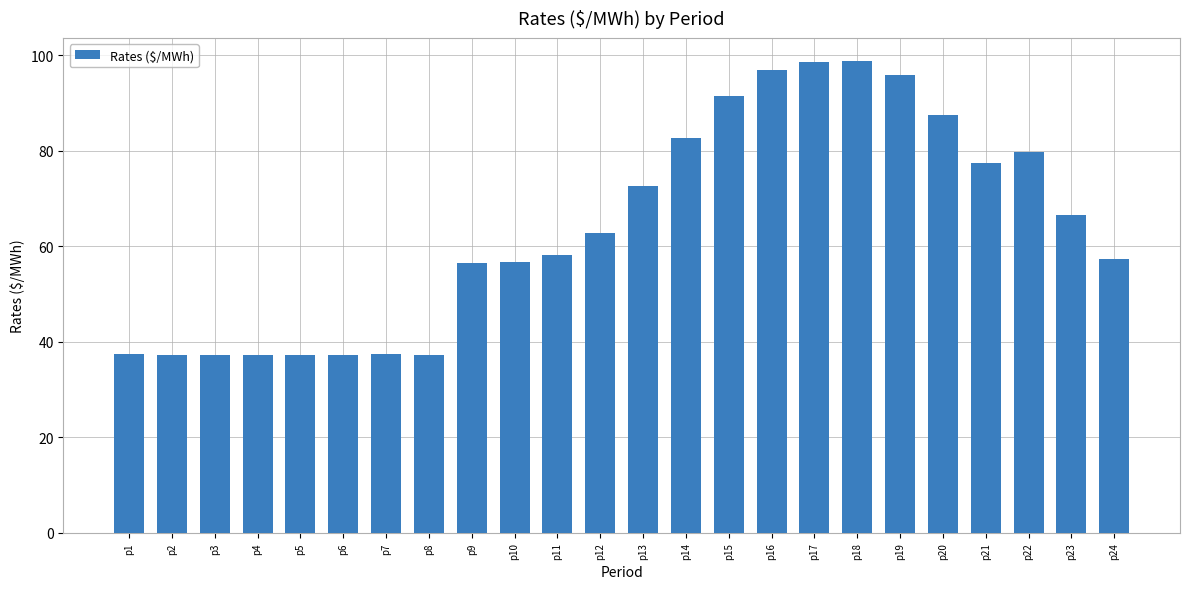

Between p3 and p18, which is larger?

p18